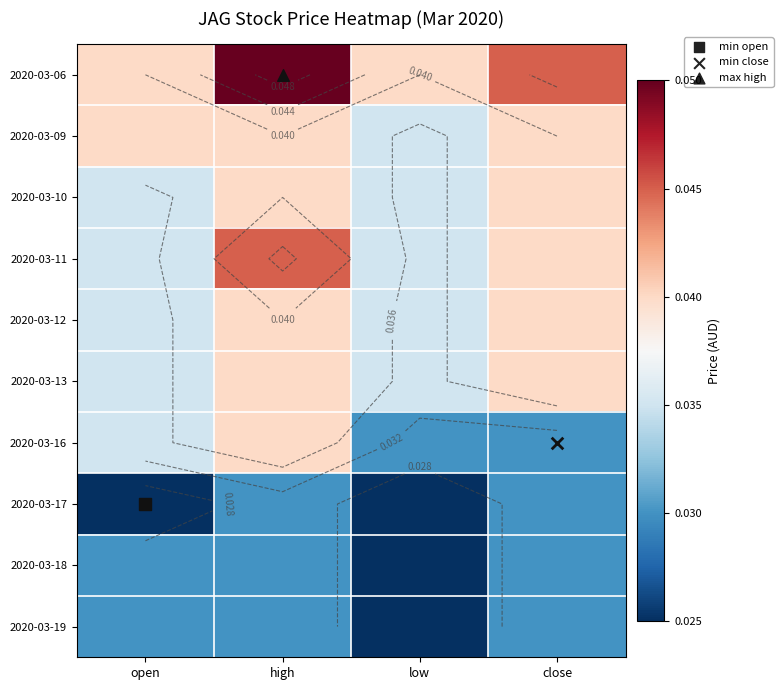

Which label corresponds to the largest value in the chart?

high